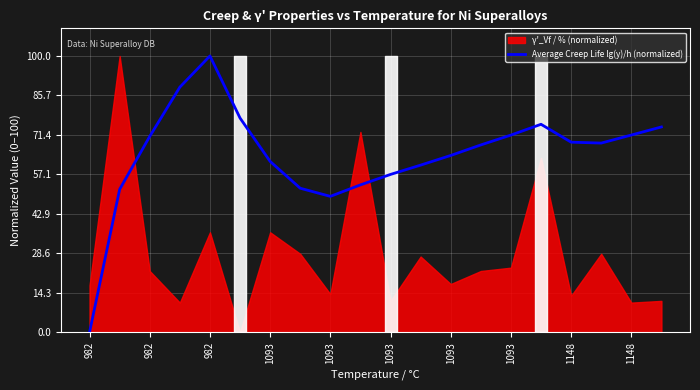

True or false: there are more than 1 points higher than both neighbors.

True